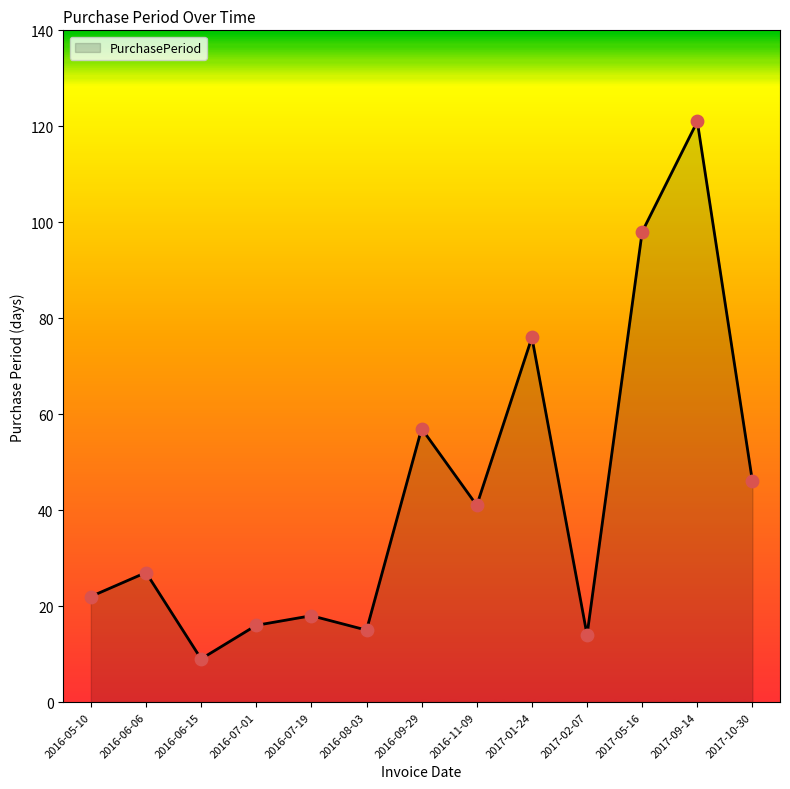

What is the ratio of the value at 2016-06-06 to the value at 2016-07-01?

1.7